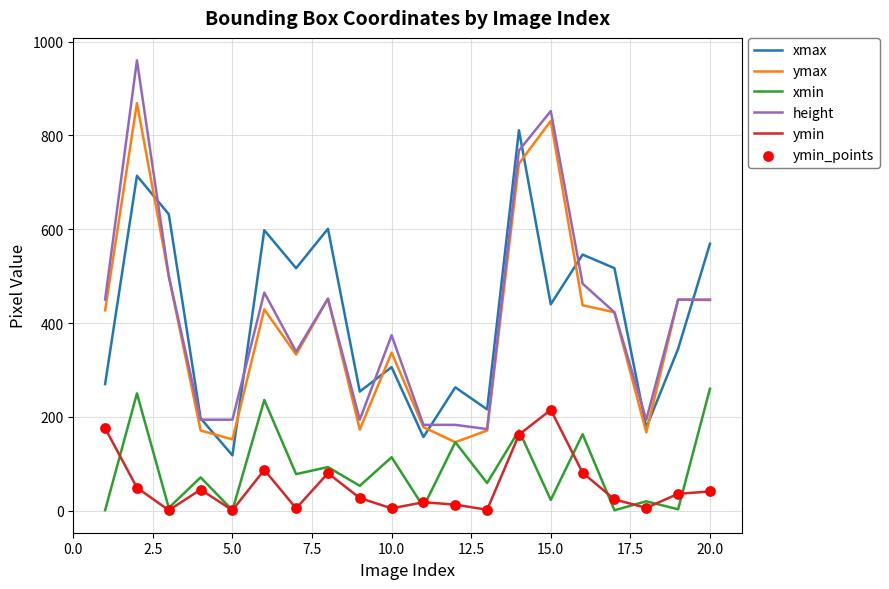

List the series in order of their peak value, lowest first.

ymin, xmin, xmax, ymax, height